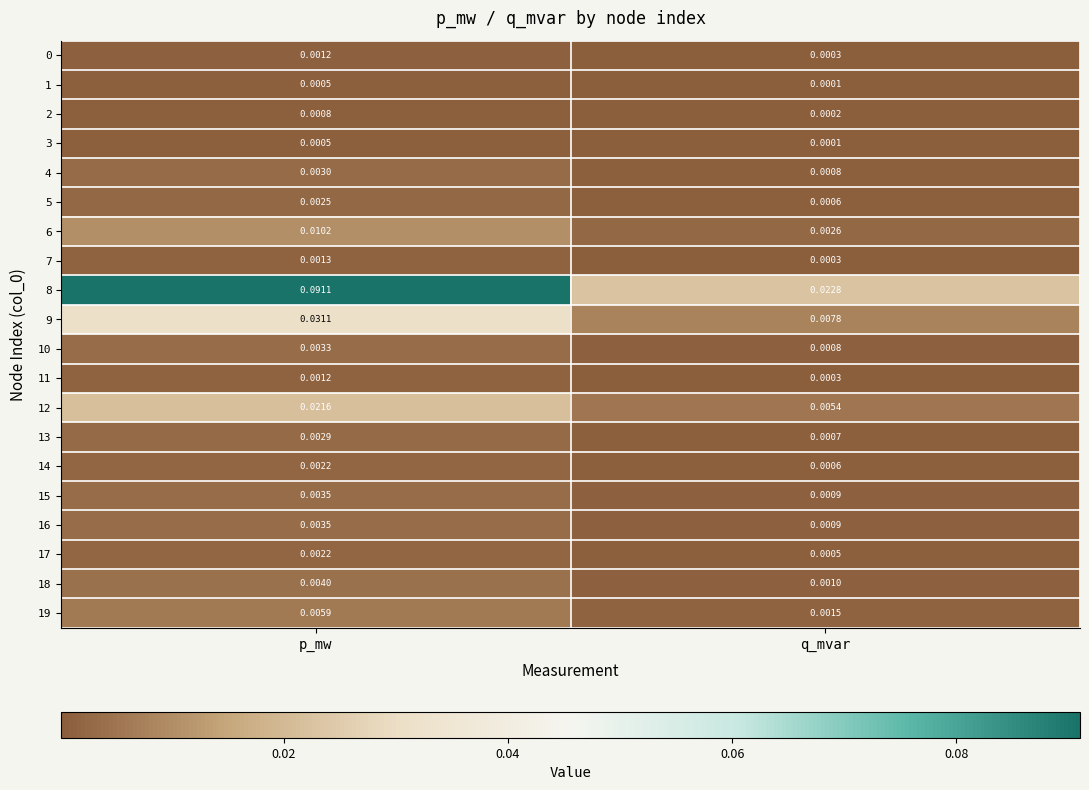

At which category does the chart reach its minimum across all series?

q_mvar